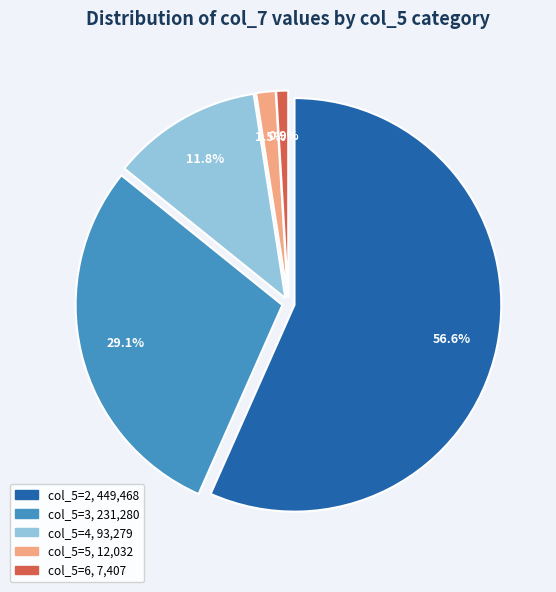

Combined, do 3 and 2 account for over 50%?

Yes